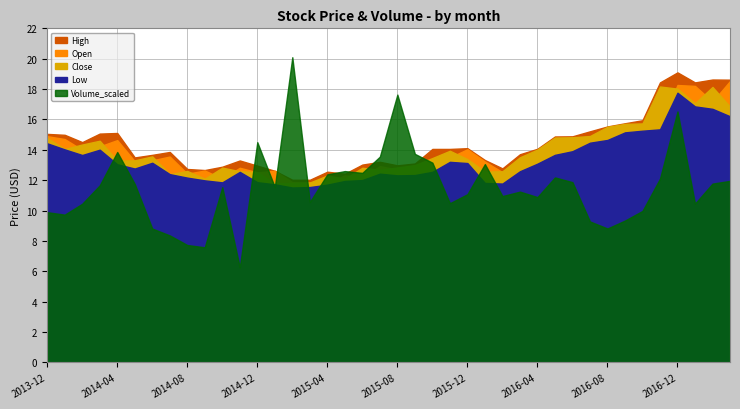

Where does the Low series first go above 13?

2013-12